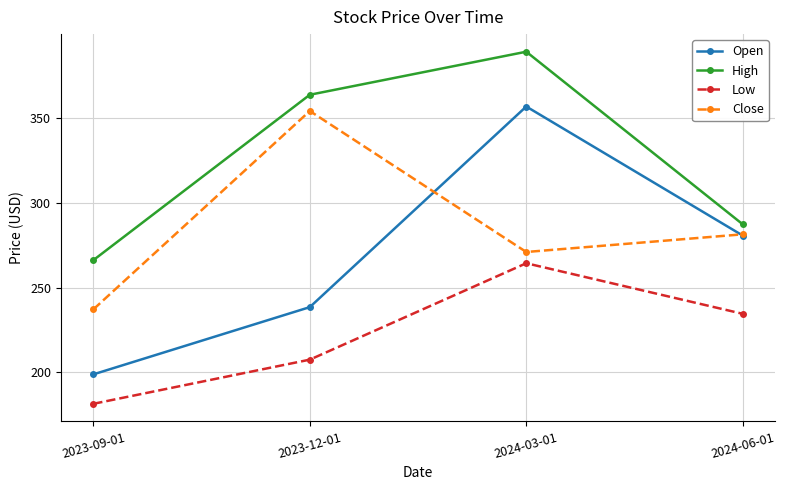

The High series shows 389.5 at 2024-03-01. True or false?

True